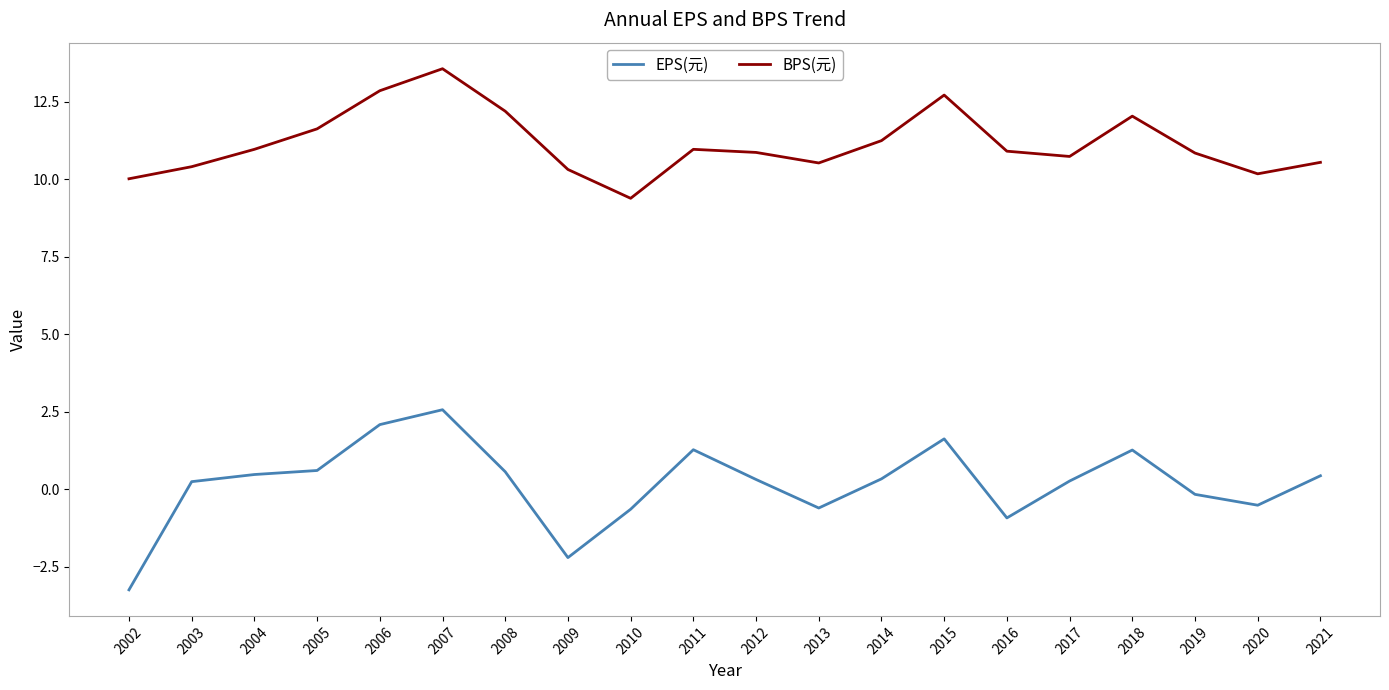

Read the BPS(元) value at 2011.

11.0